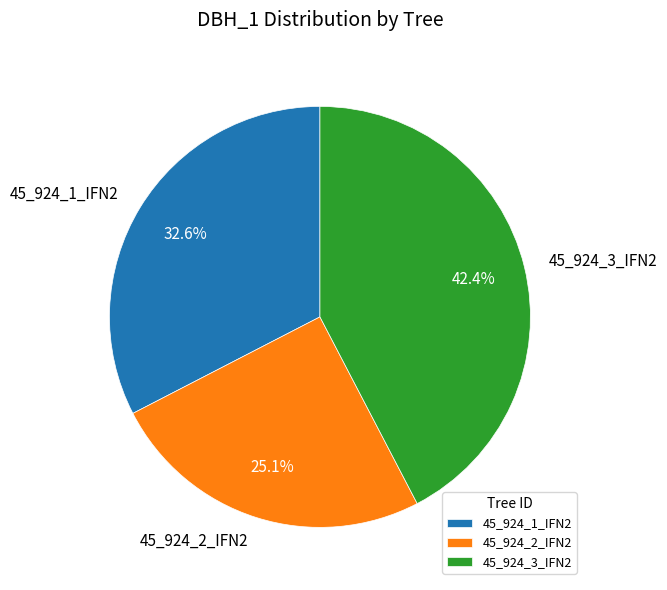

Between 45_924_3_IFN2 and 45_924_1_IFN2, which is larger?

45_924_3_IFN2